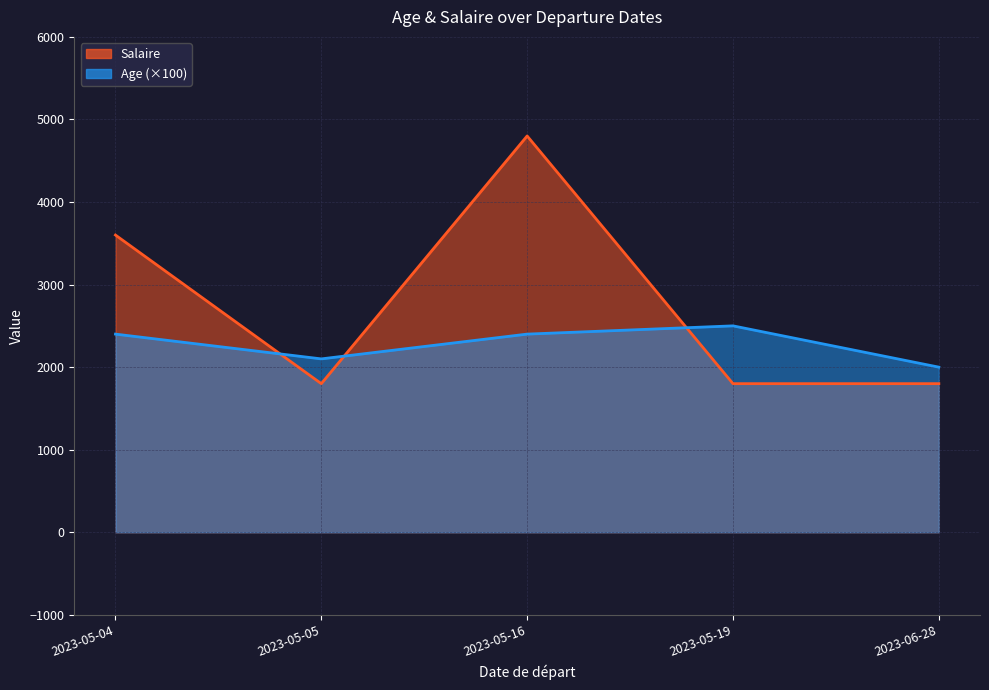

Which series changed the most between 2023-05-16 and 2023-06-28?

Salaire